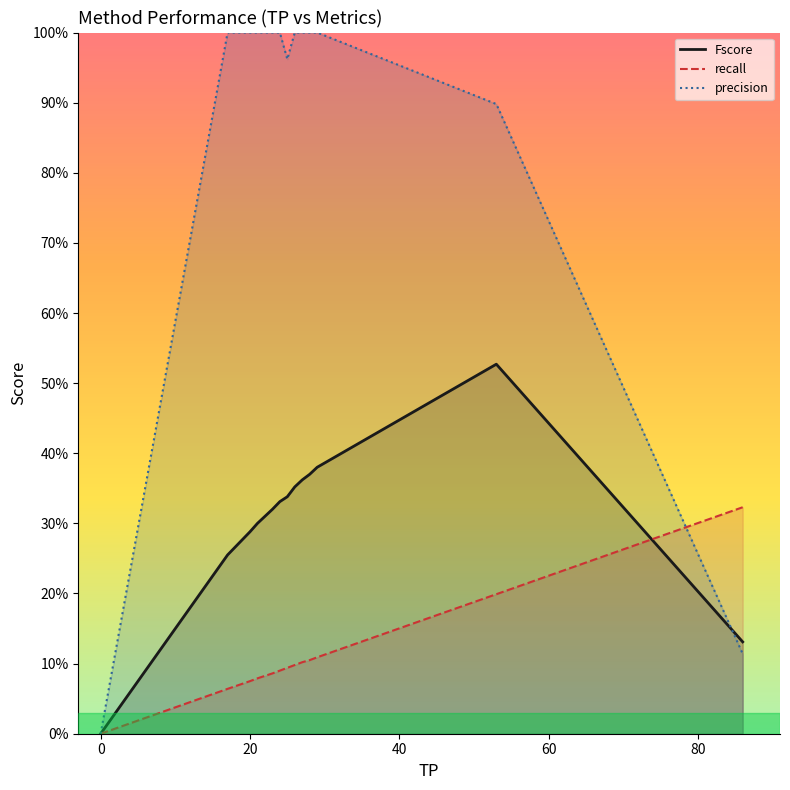

How many times do Fscore and precision cross each other?

1